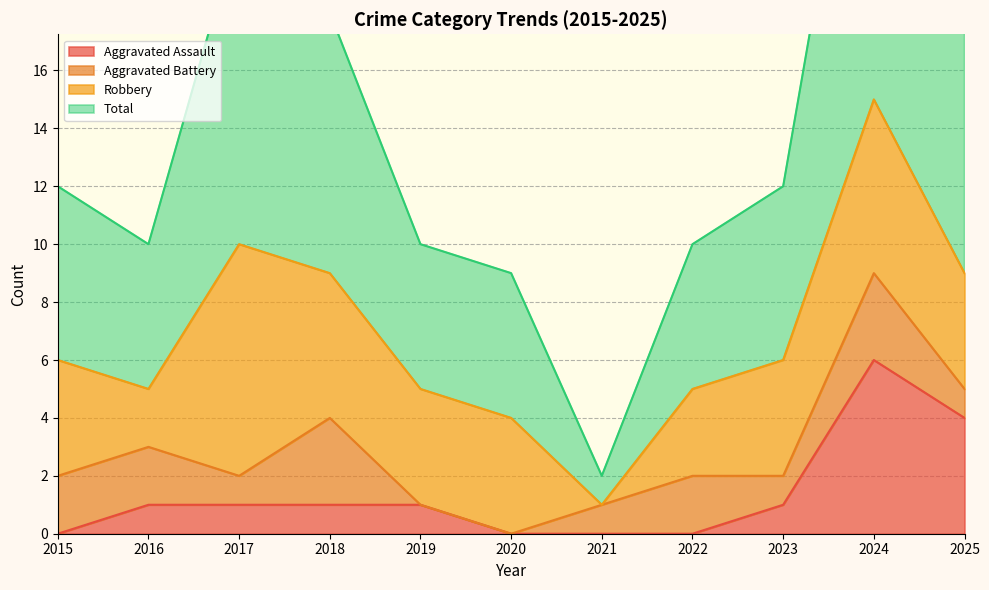

True or false: Aggravated Assault has a value of 4 at 2025.

True